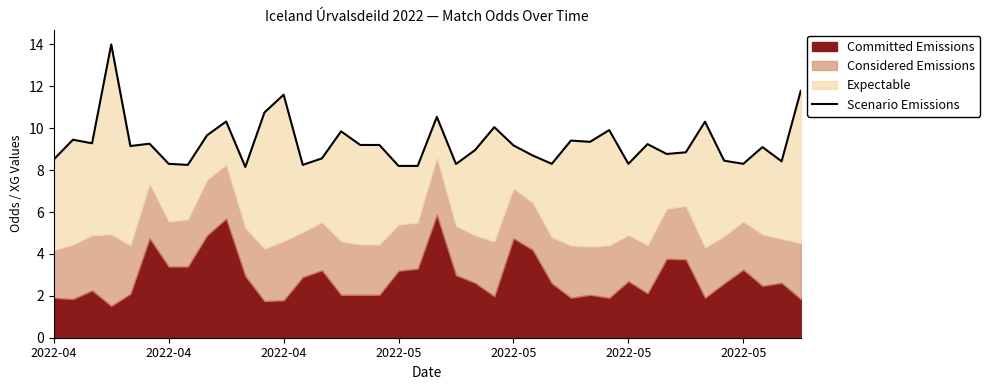

At which category does the data reach its first local valley?

2022-04